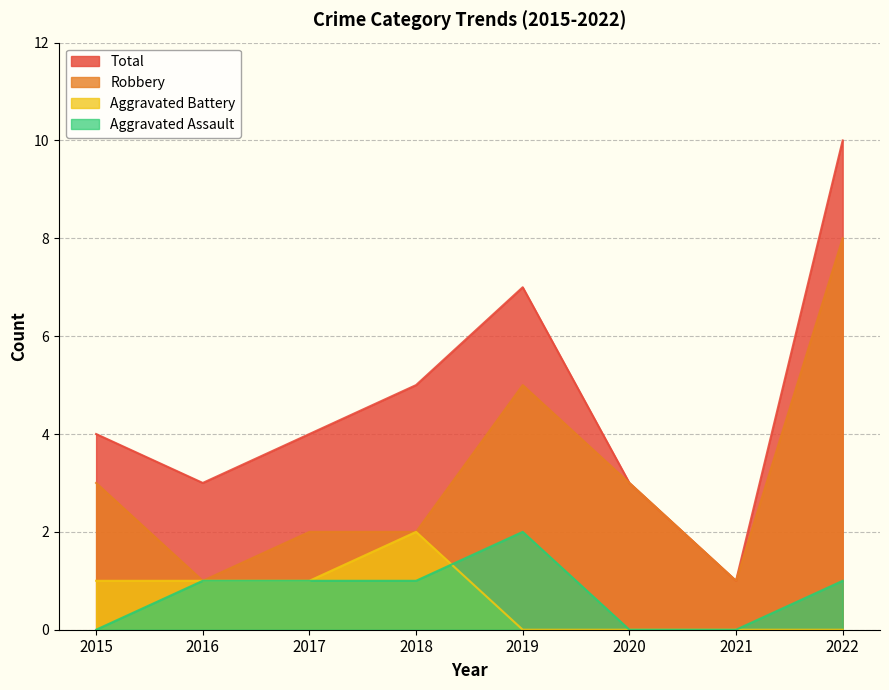

How many lines are shown in the chart?

4